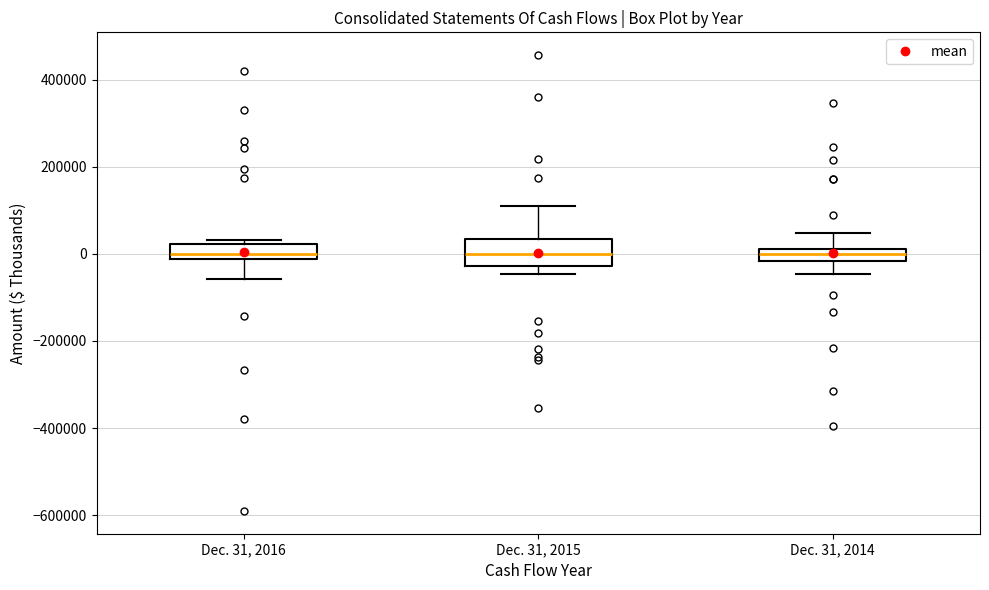

Comparing the boxes themselves (not the whiskers), which one is the tallest?

Dec. 31, 2015